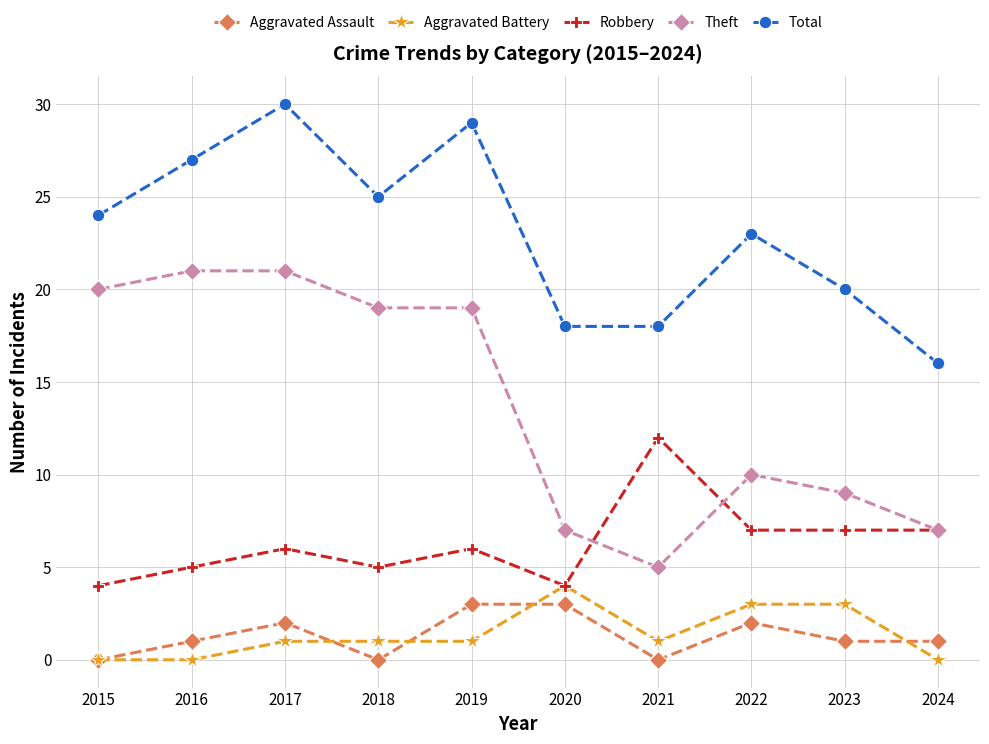

Which series changed the most between 2019 and 2023?

Theft